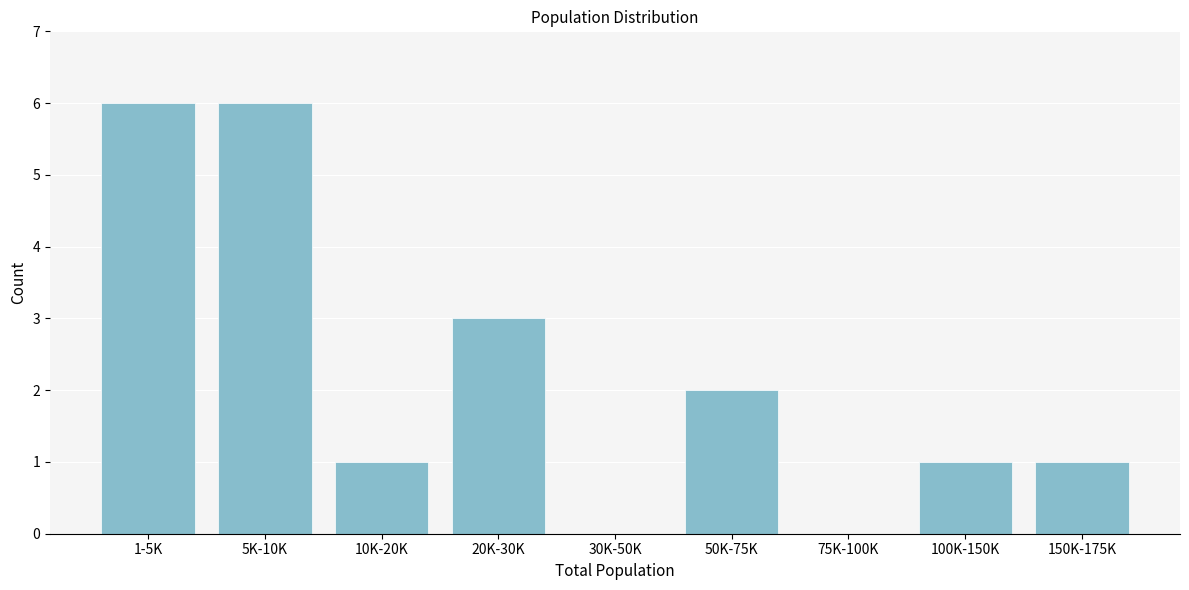

Reading right to left, extract all data points from this chart.

150K-175K=1	100K-150K=1	75K-100K=0	50K-75K=2	30K-50K=0	20K-30K=3	10K-20K=1	5K-10K=6	1-5K=6